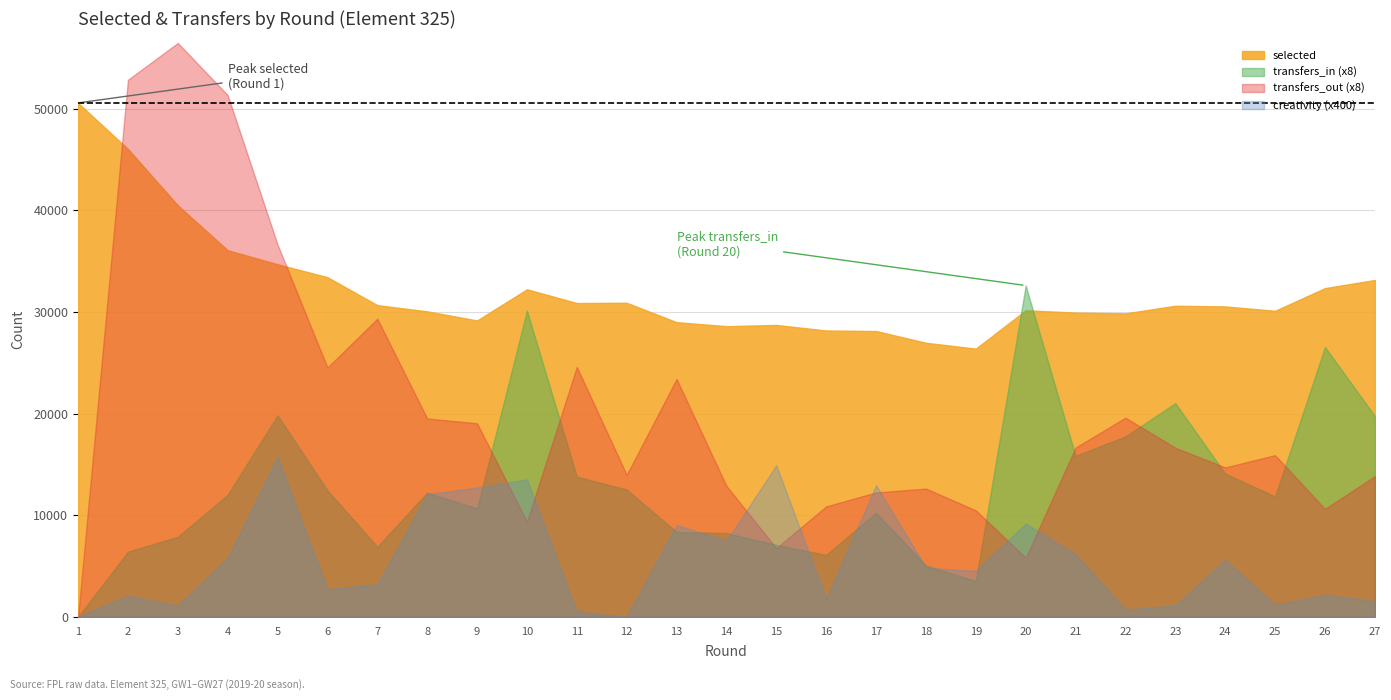

Rank the series by their maximum value, from highest to lowest.

transfers_out (x8), selected, transfers_in (x8), creativity (x400)